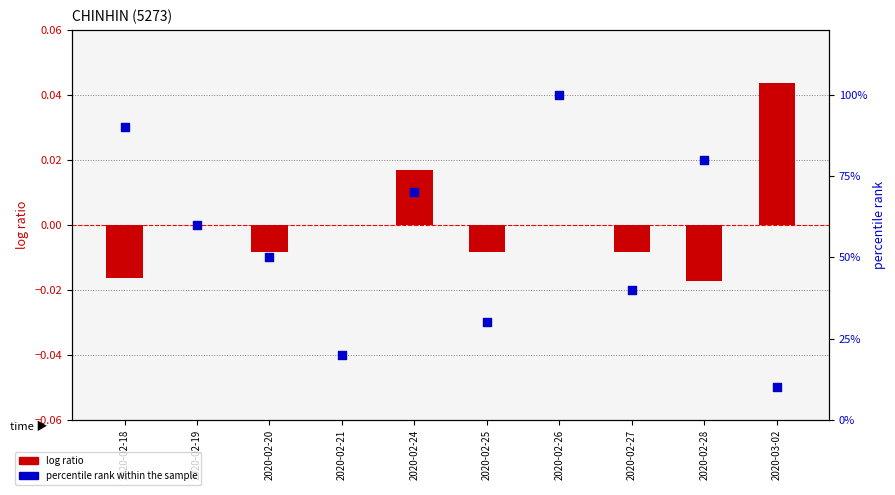

Which series has the widest spread of Y values?

percentile rank within the sample